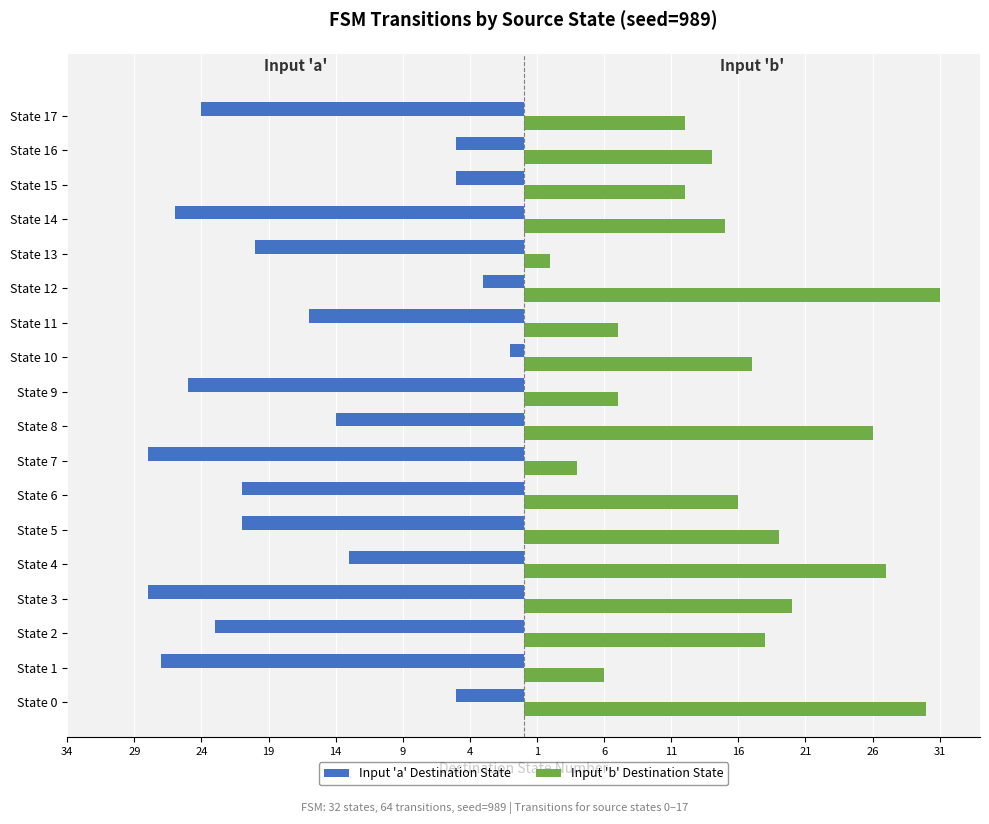

What are all the series names shown in the legend?

Input 'a' Destination State, Input 'b' Destination State